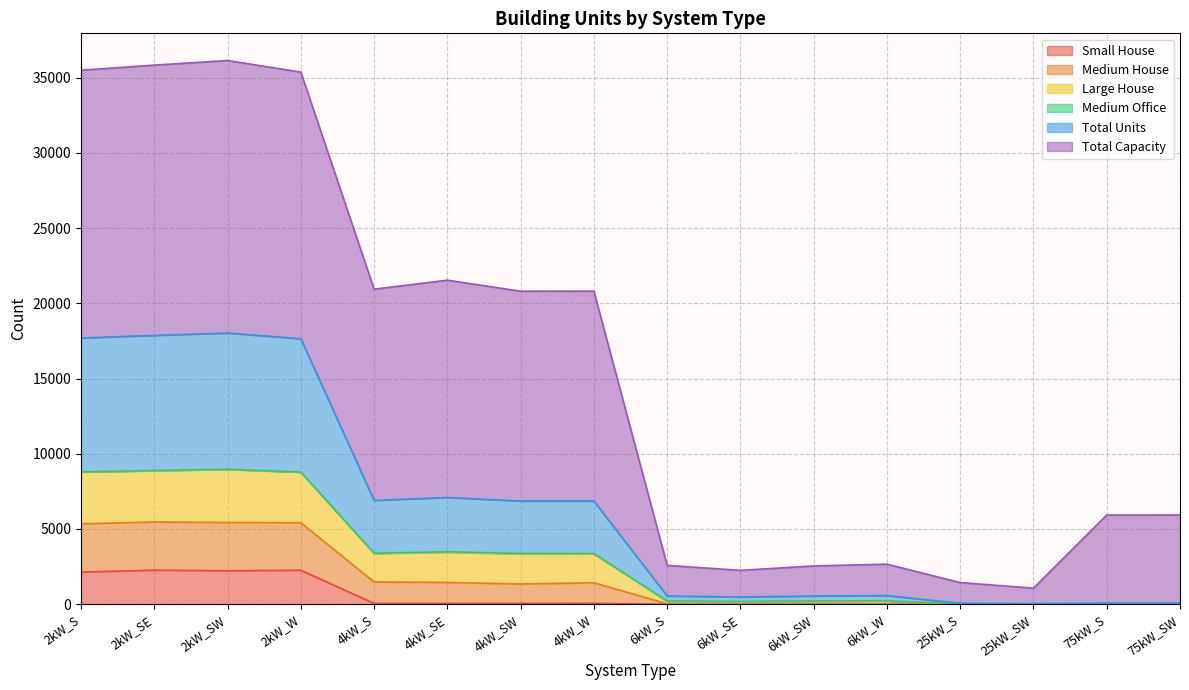

What is the label of the 14th point from the left?

25kW_SW